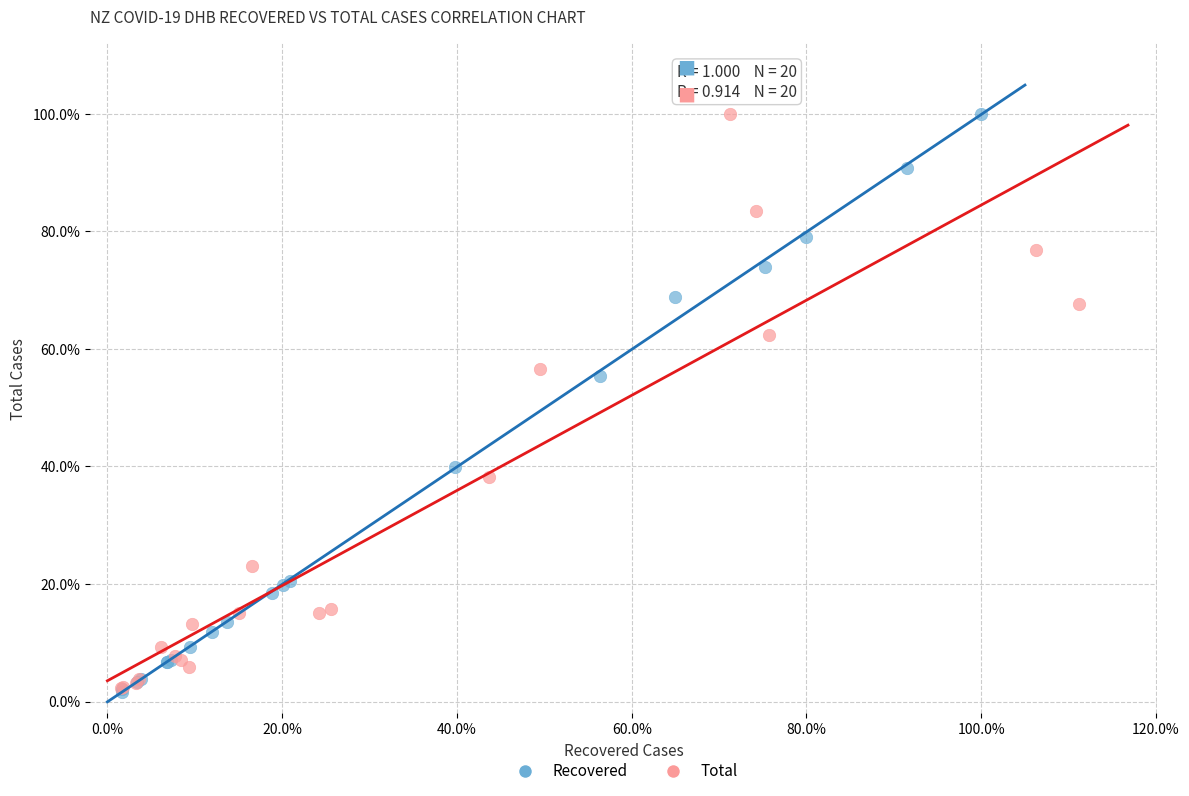

What are all the series names shown in the legend?

Recovered, Total